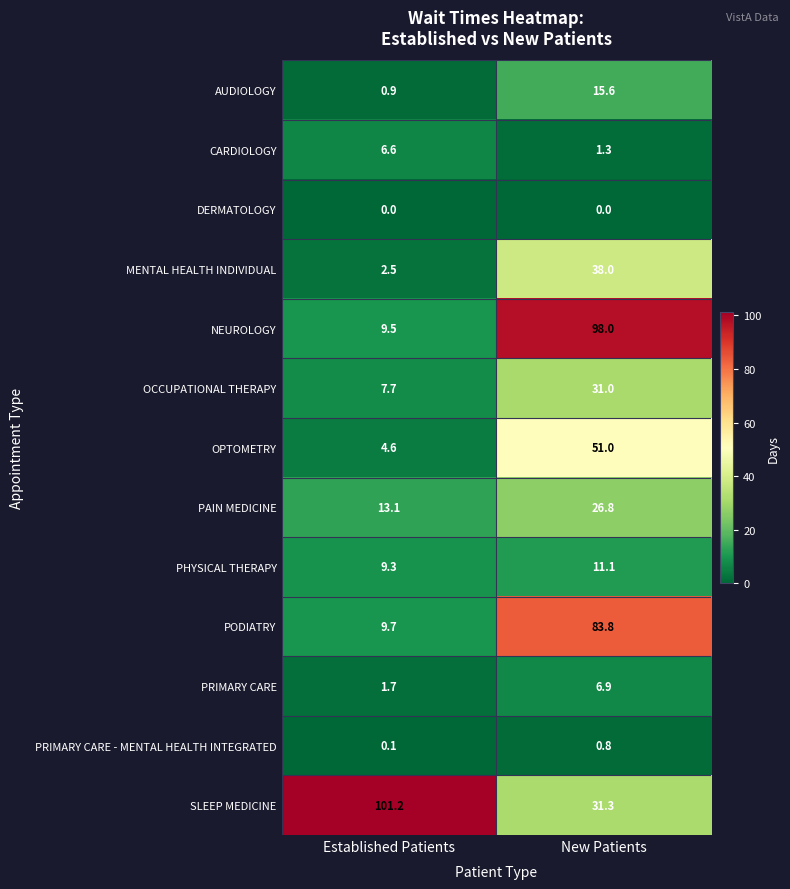

What is the highest value of the PRIMARY CARE series?

6.9